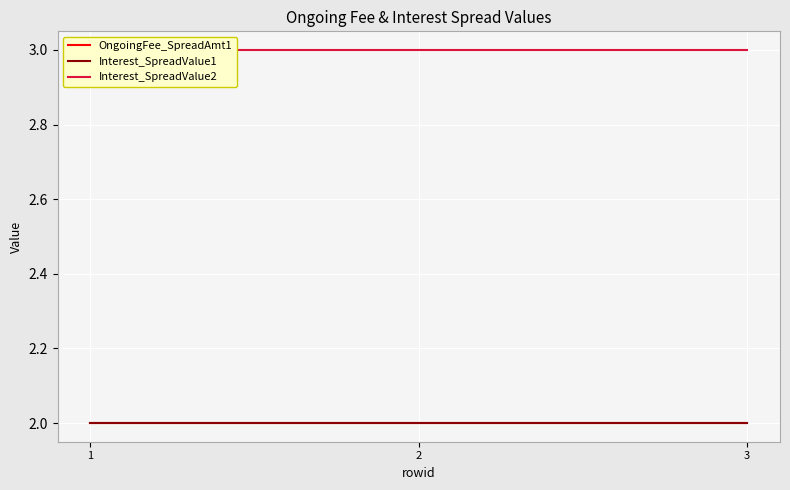

How many data points does each series have?

3